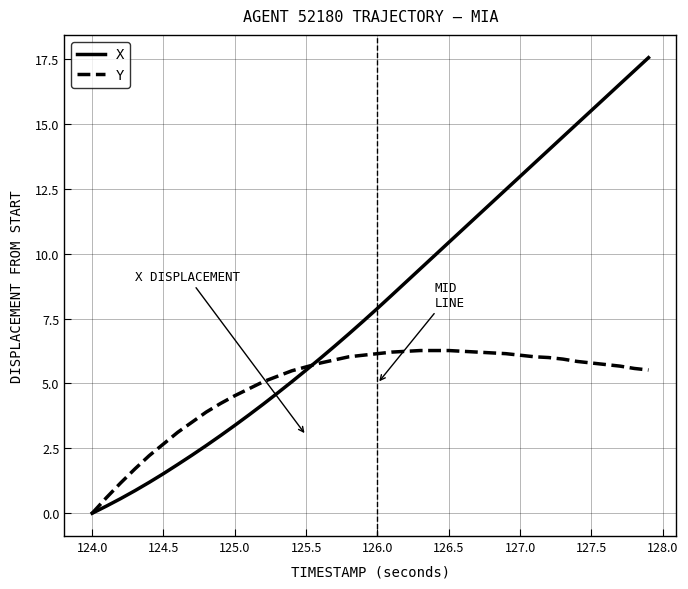

List the series in order of their peak value, lowest first.

Y, X